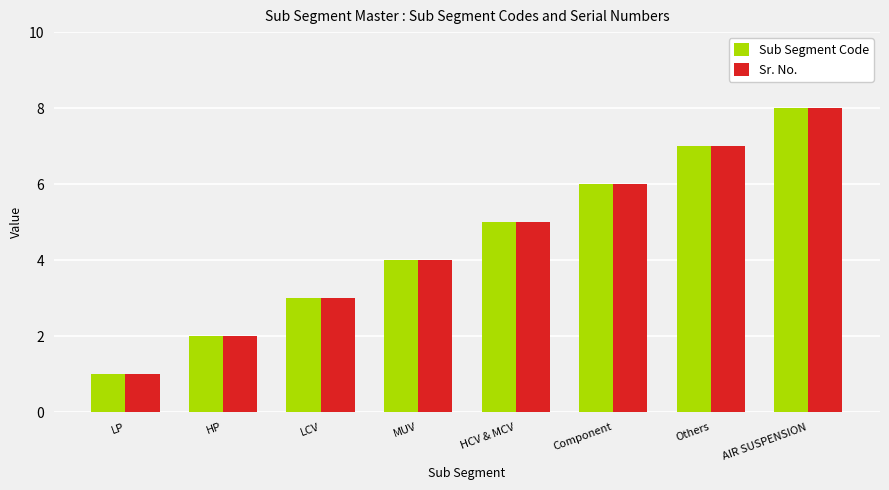

Read the Sub Segment Code value at Others.

7